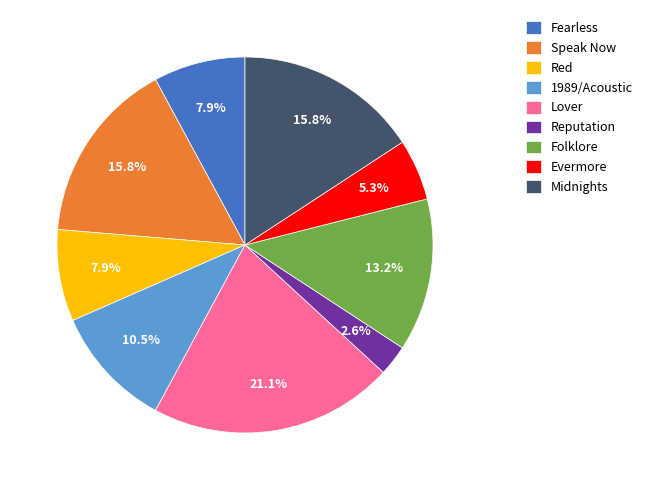

What percentage is NOT represented by Red?

92.1%